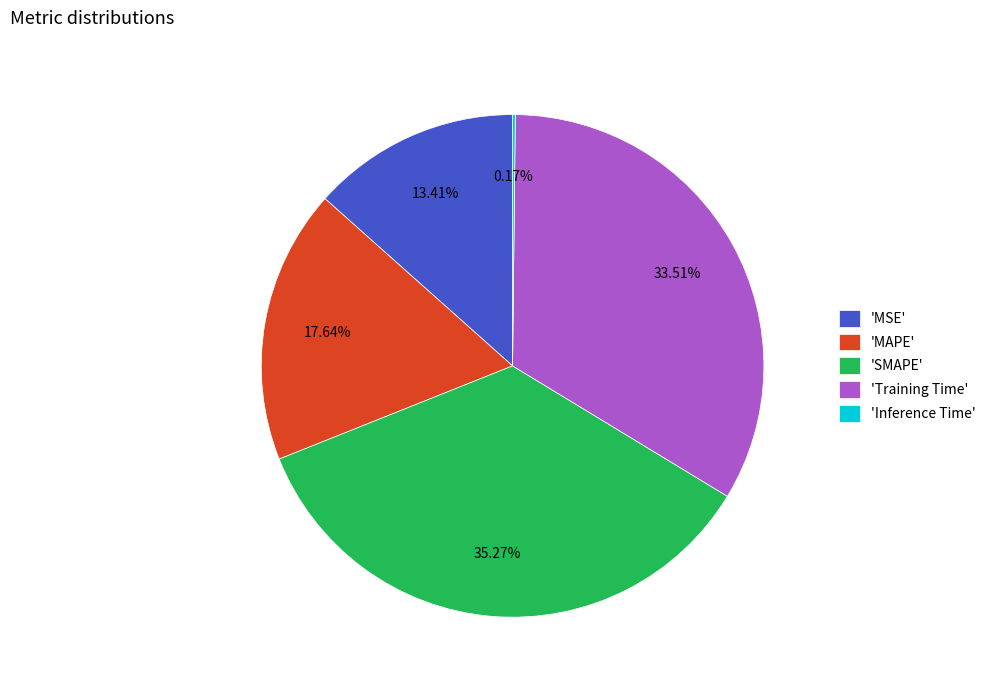

Does 'SMAPE' account for over 50% of the chart?

No